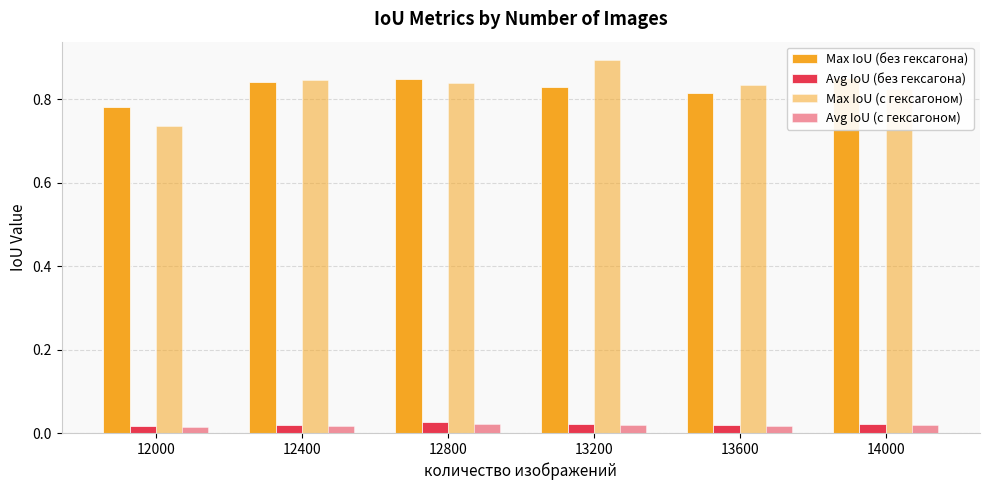

Reading left to right, what are all the values shown in this chart?

Max IoU (без гексагона): 12000=0.8	12400=0.8	12800=0.8	13200=0.8	13600=0.8	14000=0.9
Avg IoU (без гексагона): 12000=0.0	12400=0.0	12800=0.0	13200=0.0	13600=0.0	14000=0.0
Max IoU (с гексагоном): 12000=0.7	12400=0.8	12800=0.8	13200=0.9	13600=0.8	14000=0.8
Avg IoU (с гексагоном): 12000=0.0	12400=0.0	12800=0.0	13200=0.0	13600=0.0	14000=0.0